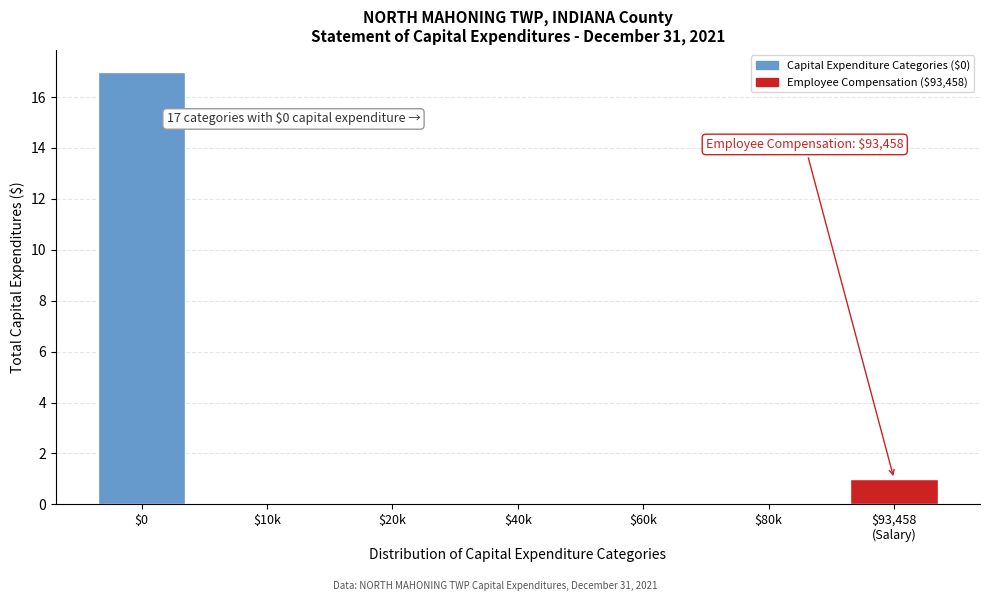

At which category does the chart reach its peak across all series?

$0